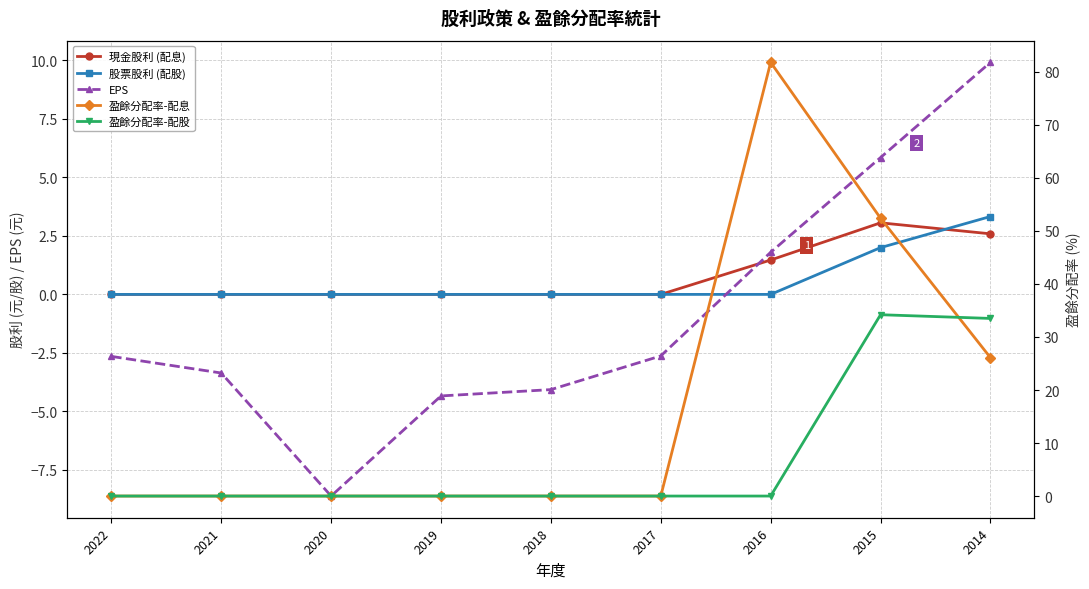

Rank the series at 2020 from lowest to highest value.

EPS, 現金股利 (配息), 股票股利 (配股), 盈餘分配率-配息, 盈餘分配率-配股